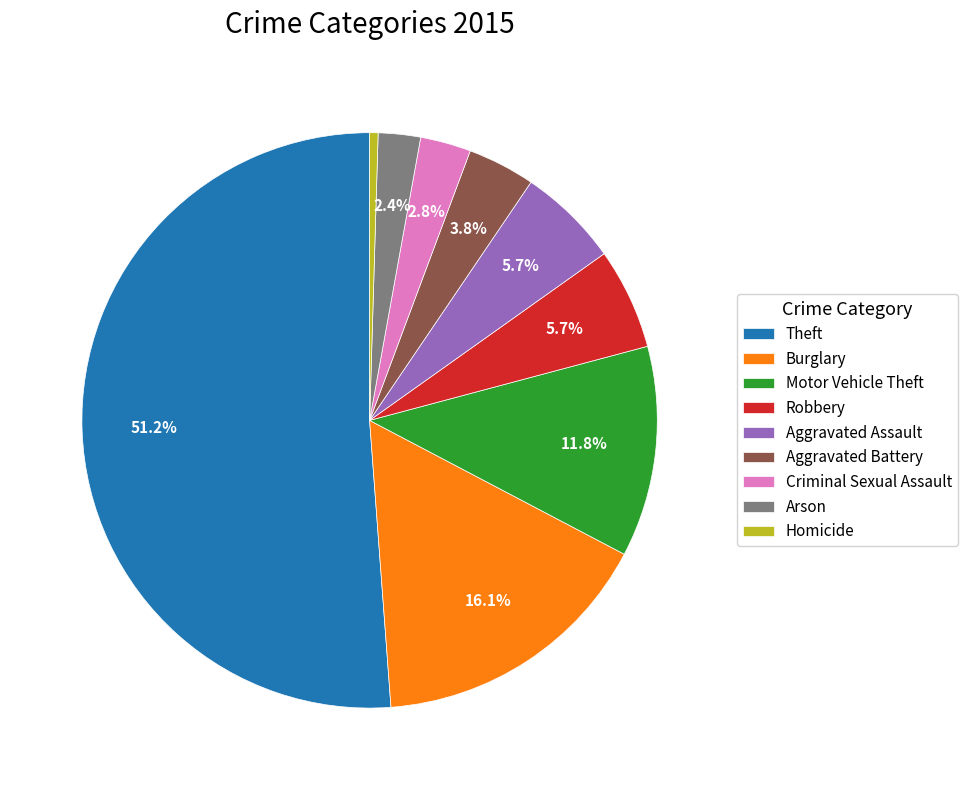

The Motor Vehicle Theft slice represents 6% of the pie. True or false?

False